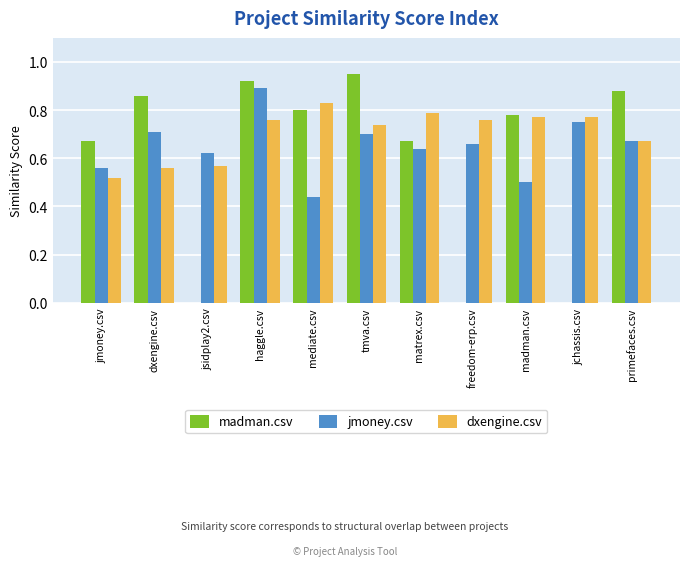

What is the sum of all dxengine.csv values?

7.7